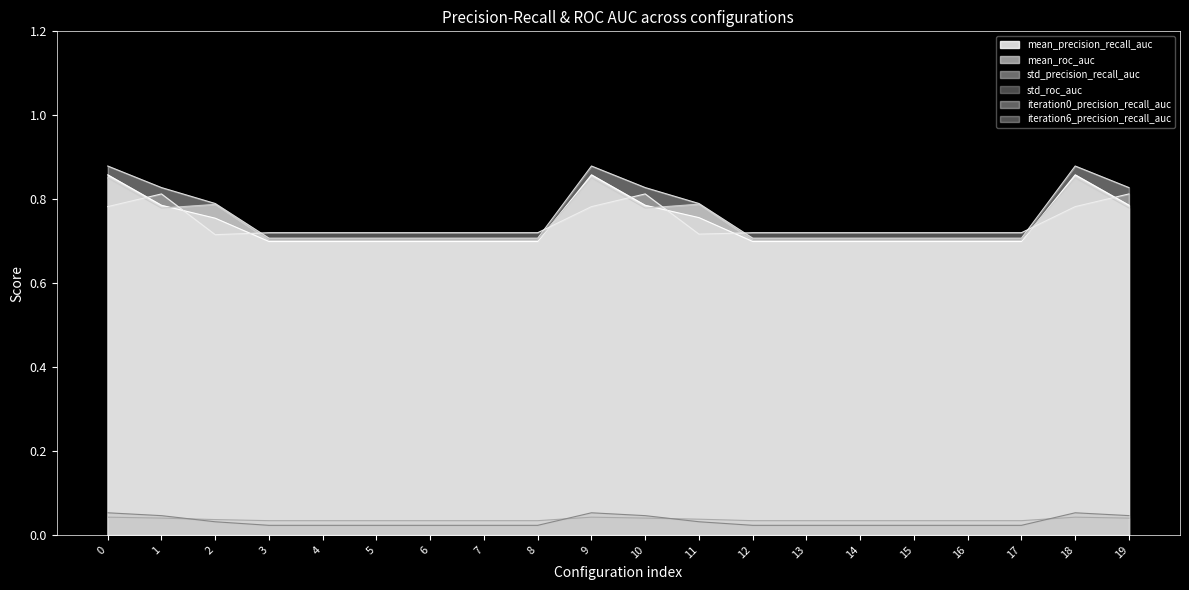

What is the sum of the mean_roc_auc values at 0 and 15?

1.6